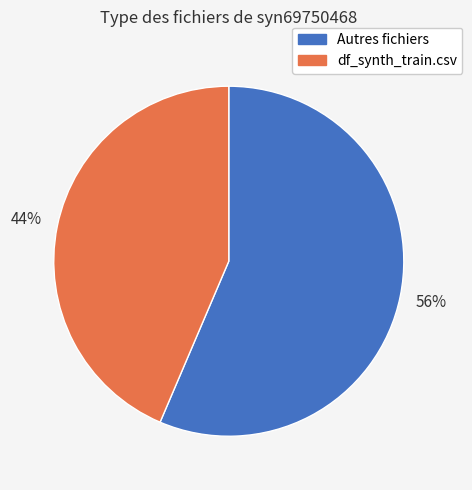

To the nearest percent, what is the average slice percentage?

50%